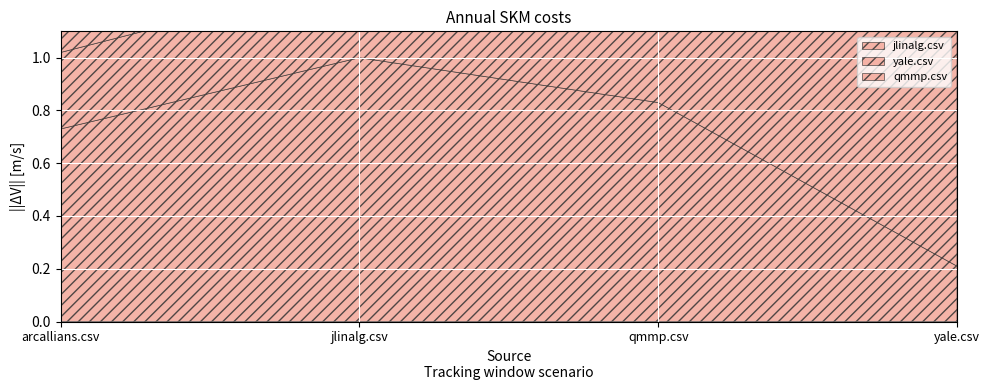

Which has a higher value, jlinalg.csv or qmmp.csv?

jlinalg.csv